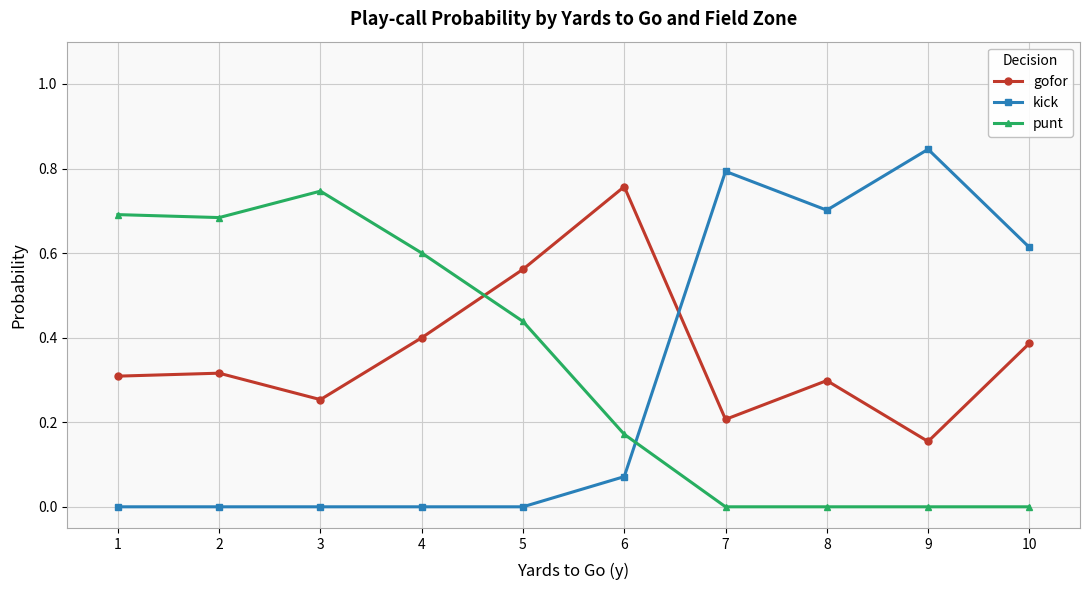

Where is the first local minimum for gofor?

3